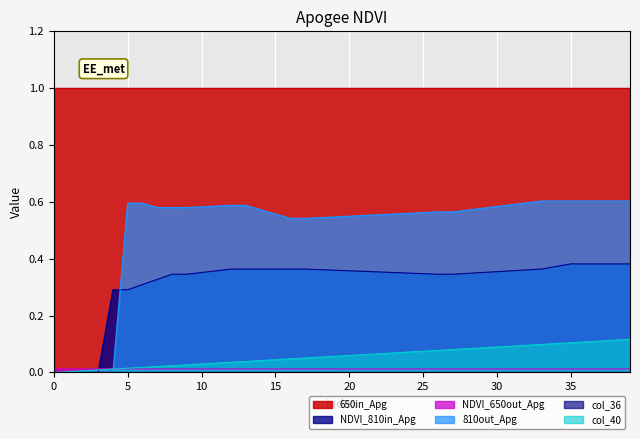

Which series has the largest range (max minus min)?

810out_Apg